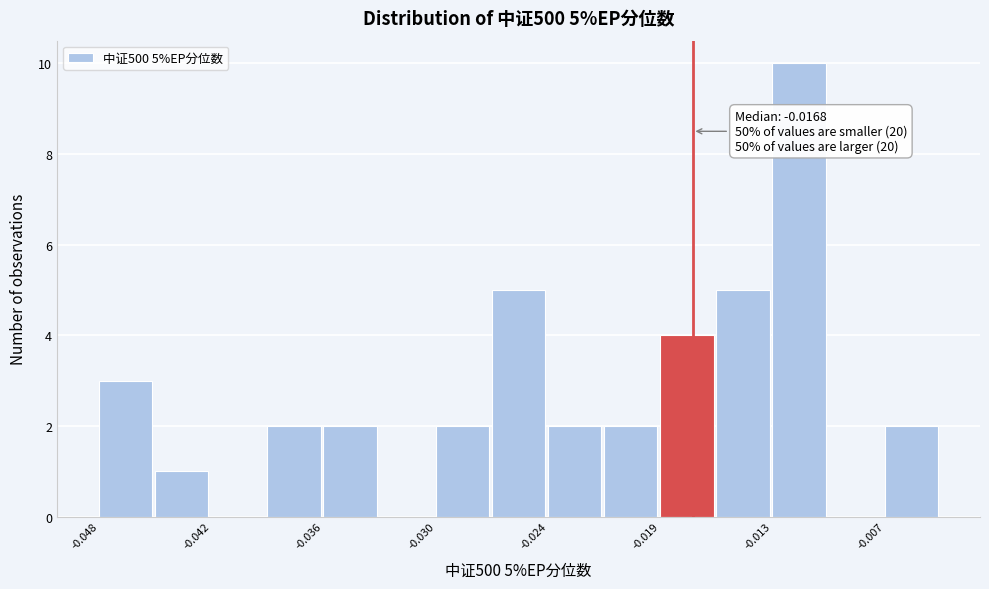

Read against the x-axis, roughly where is the centre of the tallest bar?

-0.011